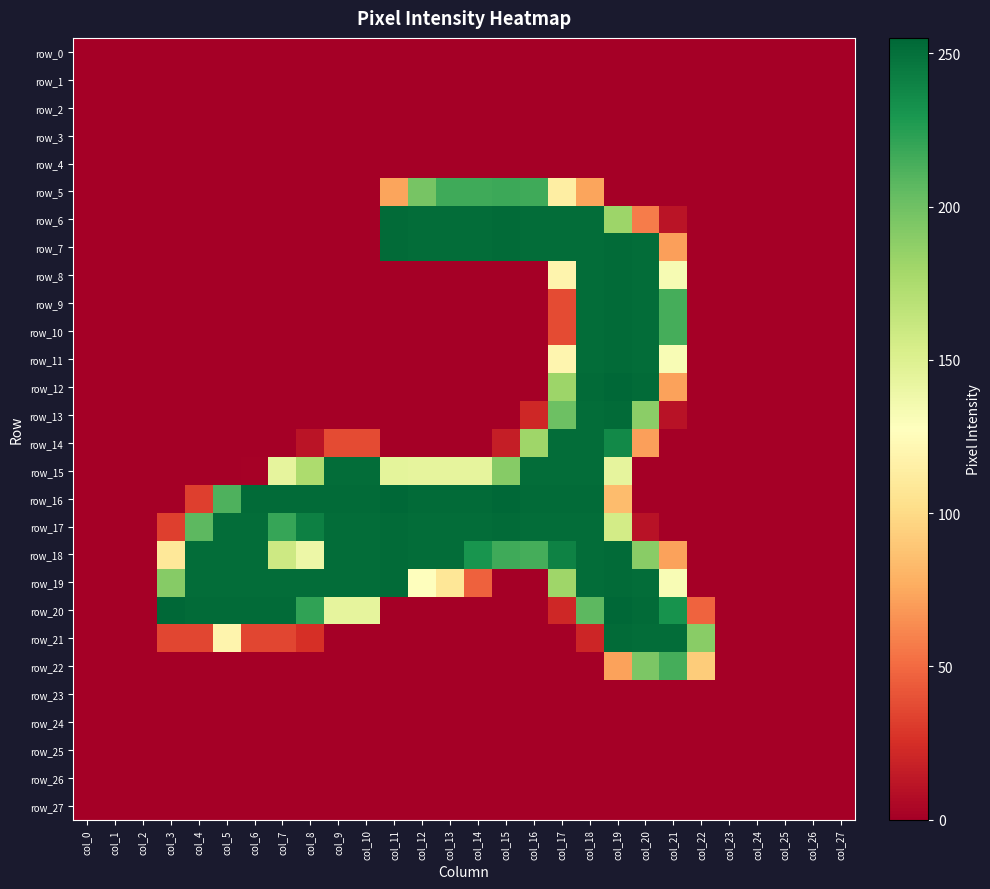

Reading right to left, what are all the values shown in this chart?

row_0: 0	0	0	0	0	0	0	0	0	0	0	0	0	0	0	0	0	0	0	0	0	0	0	0	0	0	0	0
row_1: 0	0	0	0	0	0	0	0	0	0	0	0	0	0	0	0	0	0	0	0	0	0	0	0	0	0	0	0
row_2: 0	0	0	0	0	0	0	0	0	0	0	0	0	0	0	0	0	0	0	0	0	0	0	0	0	0	0	0
row_3: 0	0	0	0	0	0	0	0	0	0	0	0	0	0	0	0	0	0	0	0	0	0	0	0	0	0	0	0
row_4: 0	0	0	0	0	0	0	0	0	0	0	0	0	0	0	0	0	0	0	0	0	0	0	0	0	0	0	0
row_5: 0	0	0	0	0	0	0	0	0	73	114	217	218	217	217	197	73	0	0	0	0	0	0	0	0	0	0	0
row_6: 0	0	0	0	0	0	11	57	182	252	252	252	253	252	252	252	253	0	0	0	0	0	0	0	0	0	0	0
row_7: 0	0	0	0	0	0	71	252	253	252	252	252	253	252	252	252	253	0	0	0	0	0	0	0	0	0	0	0
row_8: 0	0	0	0	0	0	133	252	253	252	119	0	0	0	0	0	0	0	0	0	0	0	0	0	0	0	0	0
row_9: 0	0	0	0	0	0	215	252	253	252	37	0	0	0	0	0	0	0	0	0	0	0	0	0	0	0	0	0
row_10: 0	0	0	0	0	0	215	252	253	252	37	0	0	0	0	0	0	0	0	0	0	0	0	0	0	0	0	0
row_11: 0	0	0	0	0	0	132	252	253	252	120	0	0	0	0	0	0	0	0	0	0	0	0	0	0	0	0	0
row_12: 0	0	0	0	0	0	72	253	255	253	182	0	0	0	0	0	0	0	0	0	0	0	0	0	0	0	0	0
row_13: 0	0	0	0	0	0	10	189	253	252	201	21	0	0	0	0	0	0	0	0	0	0	0	0	0	0	0	0
row_14: 0	0	0	0	0	0	0	71	237	252	252	181	16	0	0	0	0	37	37	11	0	0	0	0	0	0	0	0
row_15: 0	0	0	0	0	0	0	0	144	252	252	252	191	144	144	144	145	252	252	175	144	1	0	0	0	0	0	0
row_16: 0	0	0	0	0	0	0	0	84	253	253	253	255	253	253	253	255	253	253	253	253	253	212	32	0	0	0	0
row_17: 0	0	0	0	0	0	0	10	156	252	252	252	253	252	252	252	253	252	252	242	220	252	252	207	32	0	0	0
row_18: 0	0	0	0	0	0	72	190	253	252	241	215	217	231	252	252	253	252	252	139	159	252	252	252	109	0	0	0
row_19: 0	0	0	0	0	0	132	252	253	252	181	0	0	46	108	128	253	252	252	252	252	252	252	252	191	0	0	0
row_20: 0	0	0	0	0	47	232	253	255	207	21	0	0	0	0	0	0	144	144	222	253	253	253	253	255	0	0	0
row_21: 0	0	0	0	0	190	252	252	253	20	0	0	0	0	0	0	0	0	0	25	35	35	119	35	35	0	0	0
row_22: 0	0	0	0	0	92	215	195	72	0	0	0	0	0	0	0	0	0	0	0	0	0	0	0	0	0	0	0
row_23: 0	0	0	0	0	0	0	0	0	0	0	0	0	0	0	0	0	0	0	0	0	0	0	0	0	0	0	0
row_24: 0	0	0	0	0	0	0	0	0	0	0	0	0	0	0	0	0	0	0	0	0	0	0	0	0	0	0	0
row_25: 0	0	0	0	0	0	0	0	0	0	0	0	0	0	0	0	0	0	0	0	0	0	0	0	0	0	0	0
row_26: 0	0	0	0	0	0	0	0	0	0	0	0	0	0	0	0	0	0	0	0	0	0	0	0	0	0	0	0
row_27: 0	0	0	0	0	0	0	0	0	0	0	0	0	0	0	0	0	0	0	0	0	0	0	0	0	0	0	0